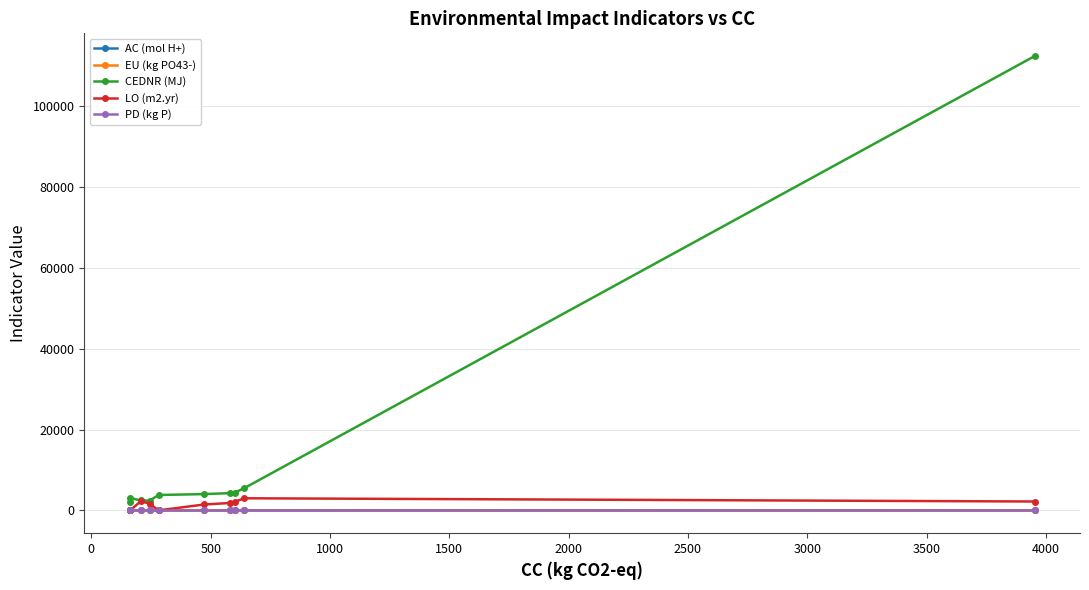

Which series has the largest total across all categories?

CEDNR (MJ)